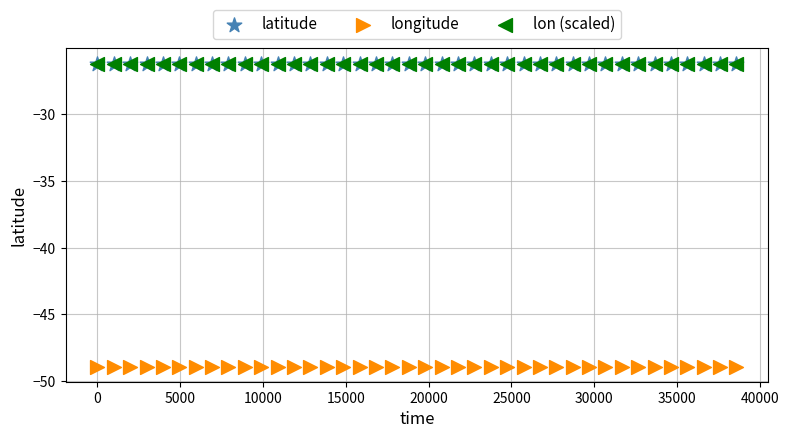

What are all the series names shown in the legend?

latitude, longitude, lon (scaled)